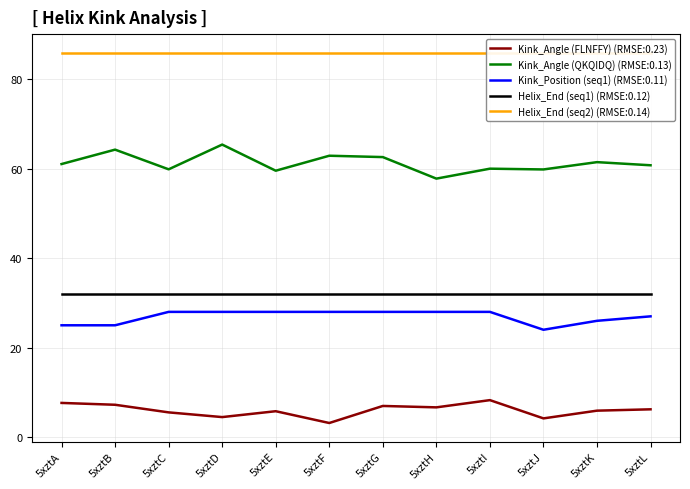

True or false: Kink_Angle (QKQIDQ) (RMSE:0.13) and Kink_Angle (FLNFFY) (RMSE:0.23) intersect in this chart.

False